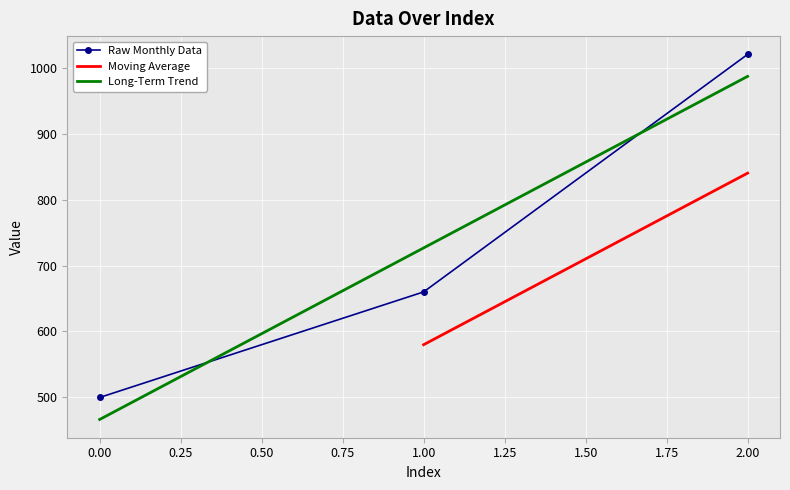

List the labels in order of Long-Term Trend value, smallest first.

0.00, 1.00, 2.00